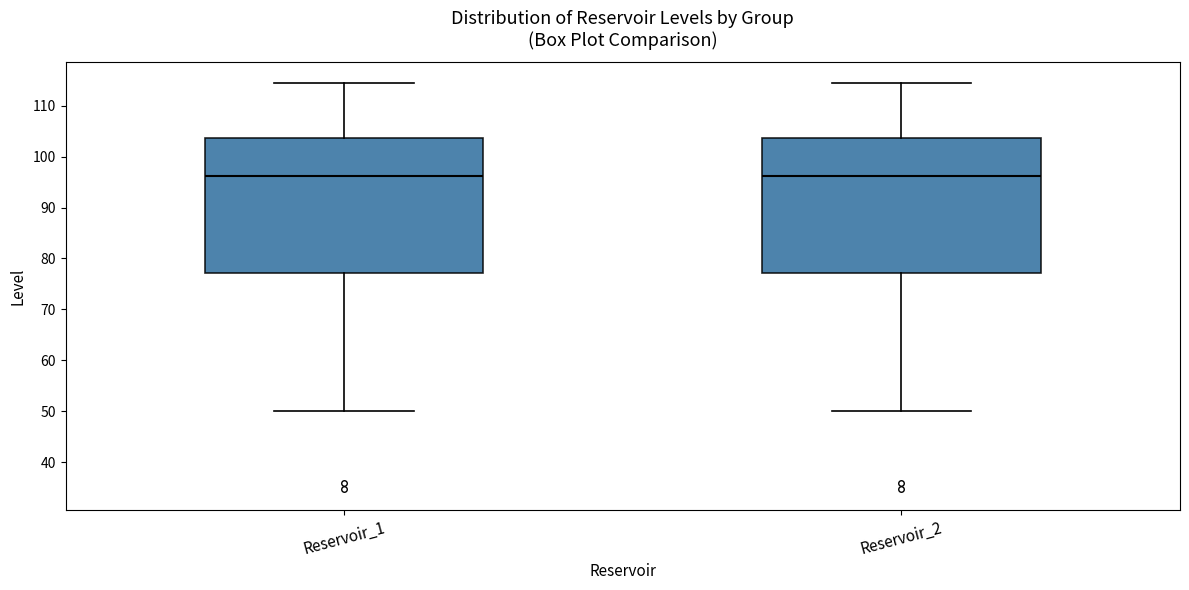

Where does the median line of the box for Reservoir_2 sit on the y-axis? The values are not printed on the chart, so give them approximately, as read against the axis.

96